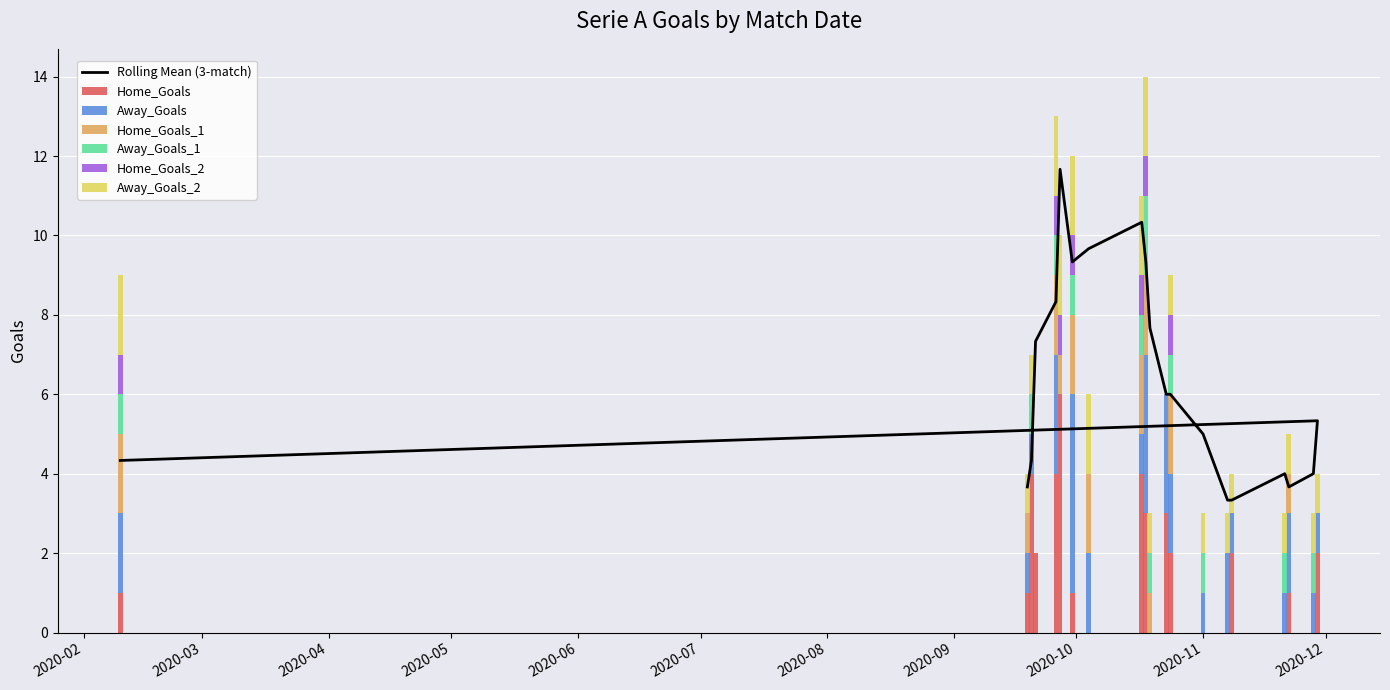

Rank the series at 2020-09 from lowest to highest value.

Away_Goals, Away_Goals_1, Home_Goals_2, Home_Goals_1, Away_Goals_2, Home_Goals